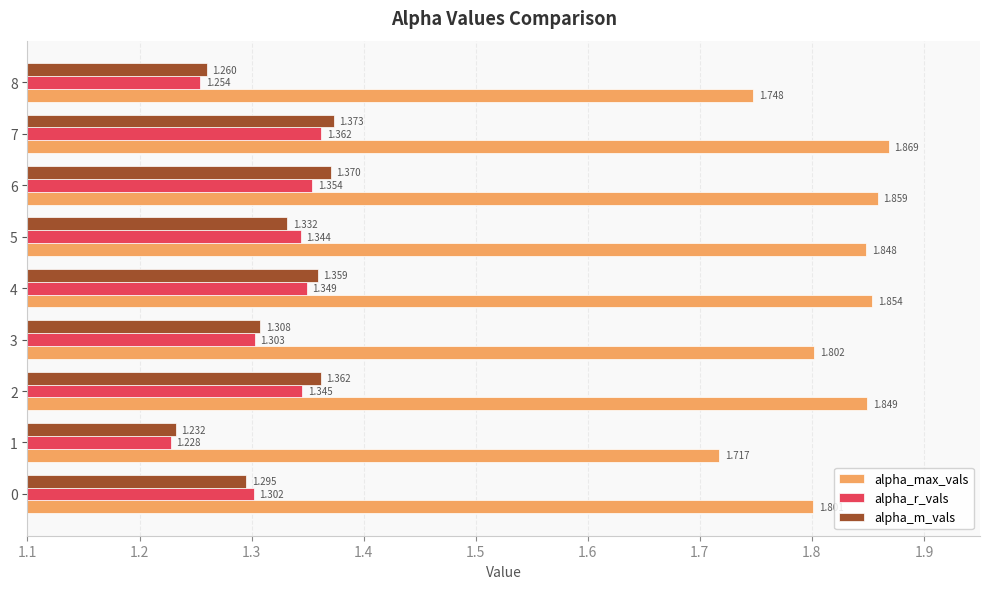

At which category is the sum across all series the highest?

7